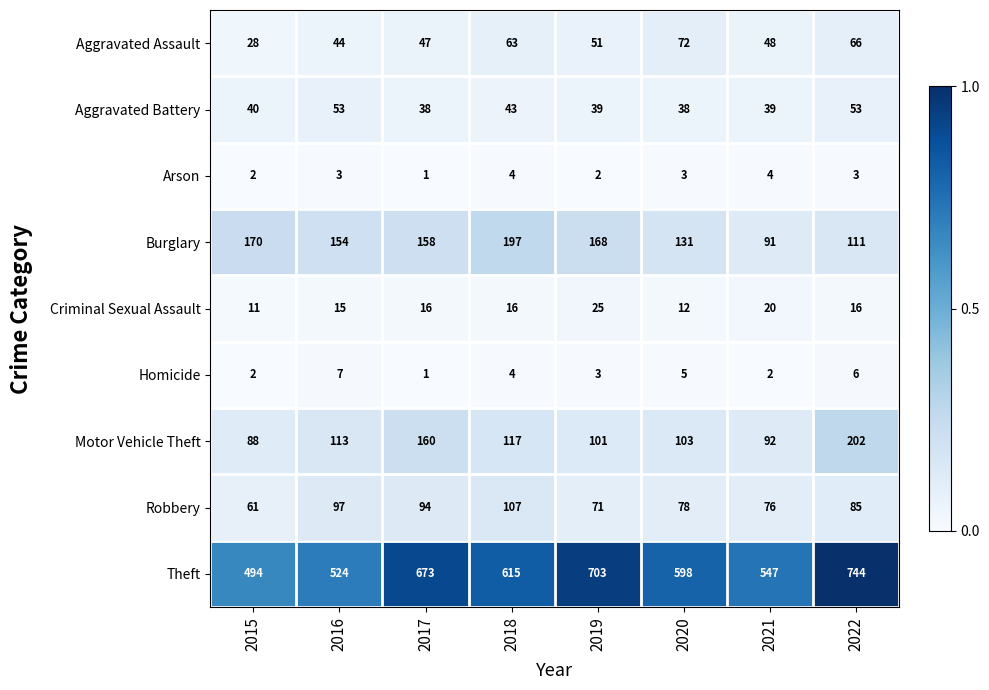

Is it true that Homicide equals 2 at 2018?

False